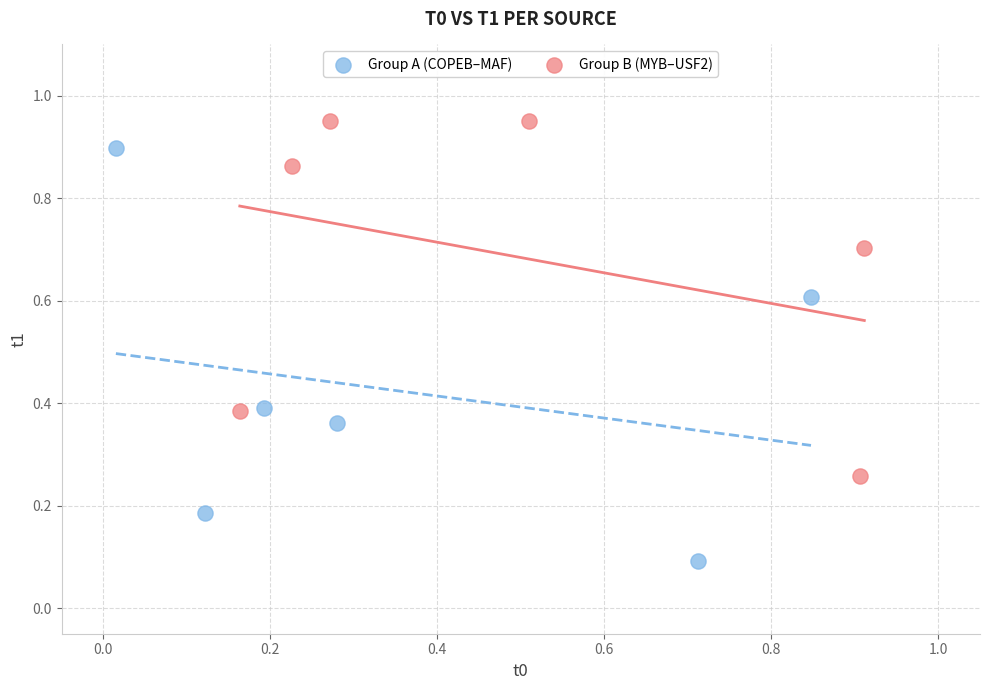

Which series reaches the maximum Y coordinate?

Group B (MYB–USF2)